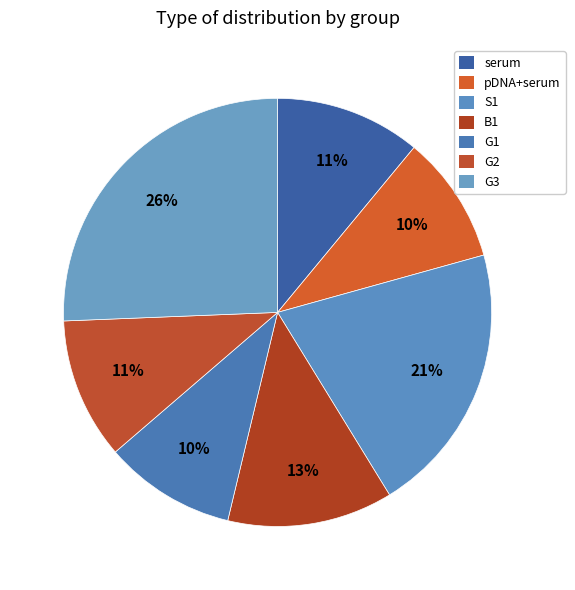

Count the number of slices in the pie.

7